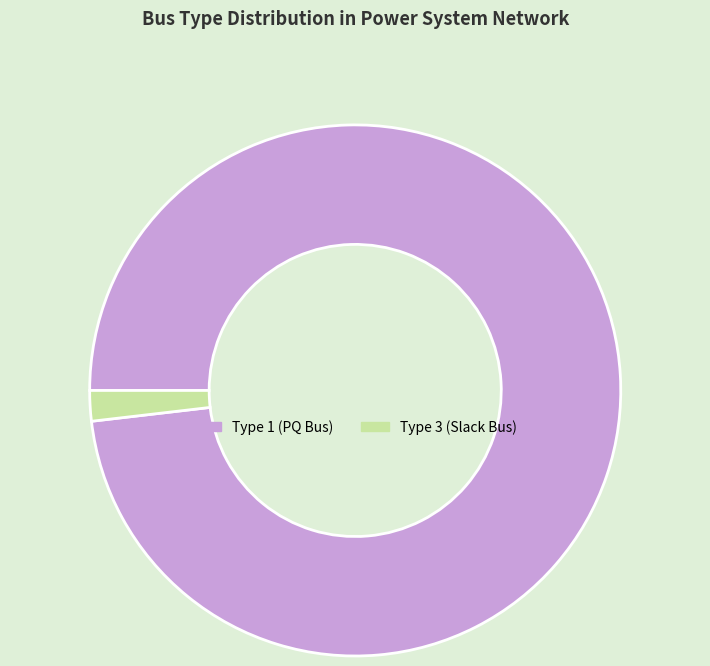

What is the smallest slice in the pie chart?

Type 3 (Slack Bus)